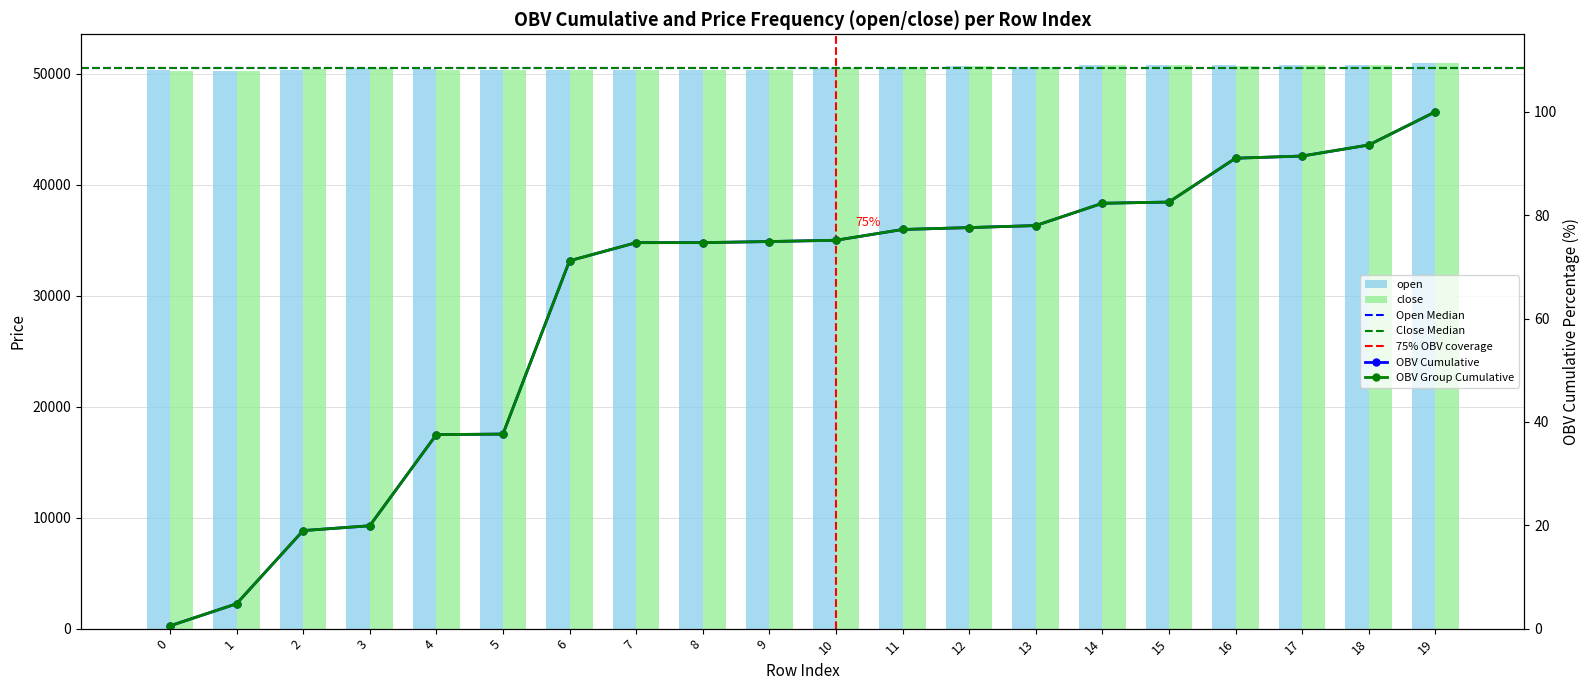

The value of open at 0 is 50300. True or false?

True